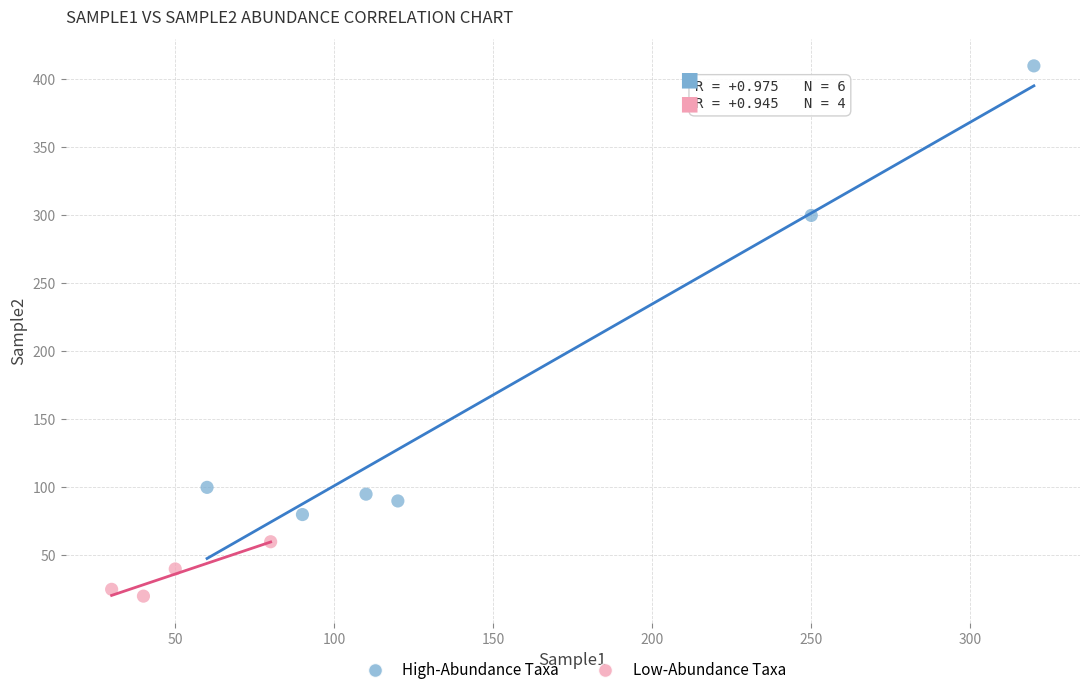

Which series has the widest spread of Y values?

High-Abundance Taxa